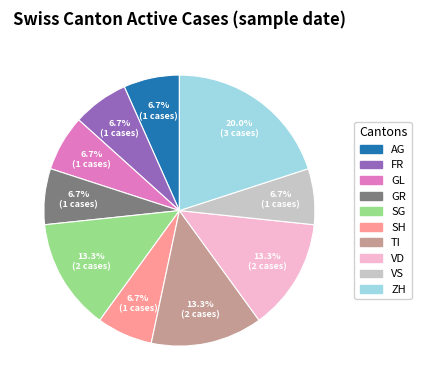

Does any single category account for the majority?

No